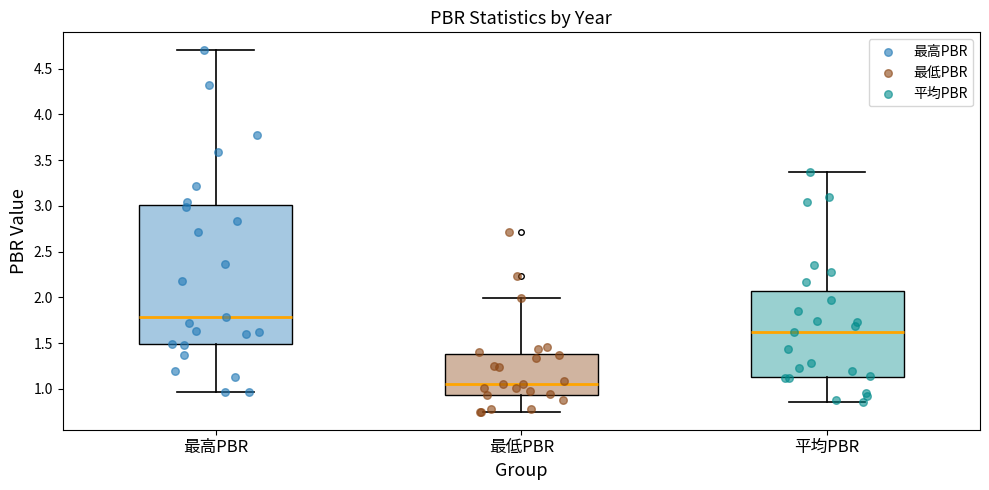

Reading left to right, transcribe this box plot: for each box, give where its median line is, the range the box spans, and where its two whiskers end, as read against the y-axis. The values are not printed on the chart, so give them approximately, as read against the axis.

最高PBR: median 1.80, box 1.50 to 3.00, whiskers 0.95 to 4.70
最低PBR: median 1.05, box 0.95 to 1.40, whiskers 0.75 to 2.00
平均PBR: median 1.60, box 1.15 to 2.05, whiskers 0.85 to 3.35